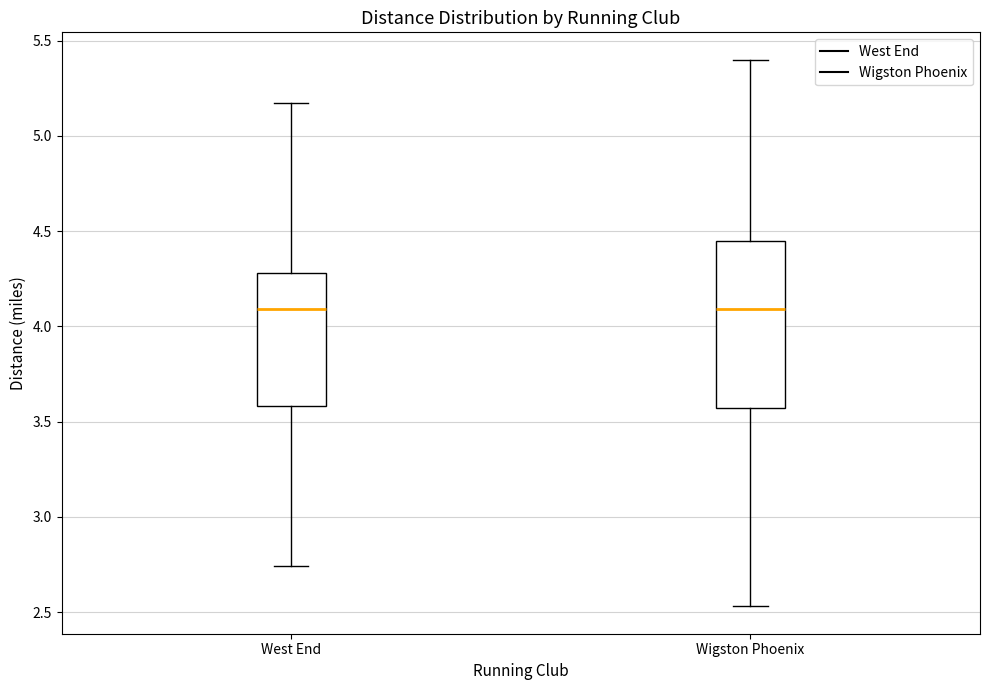

Where does the upper whisker of the box for West End end on the y-axis? The values are not printed on the chart, so give them approximately, as read against the axis.

5.15